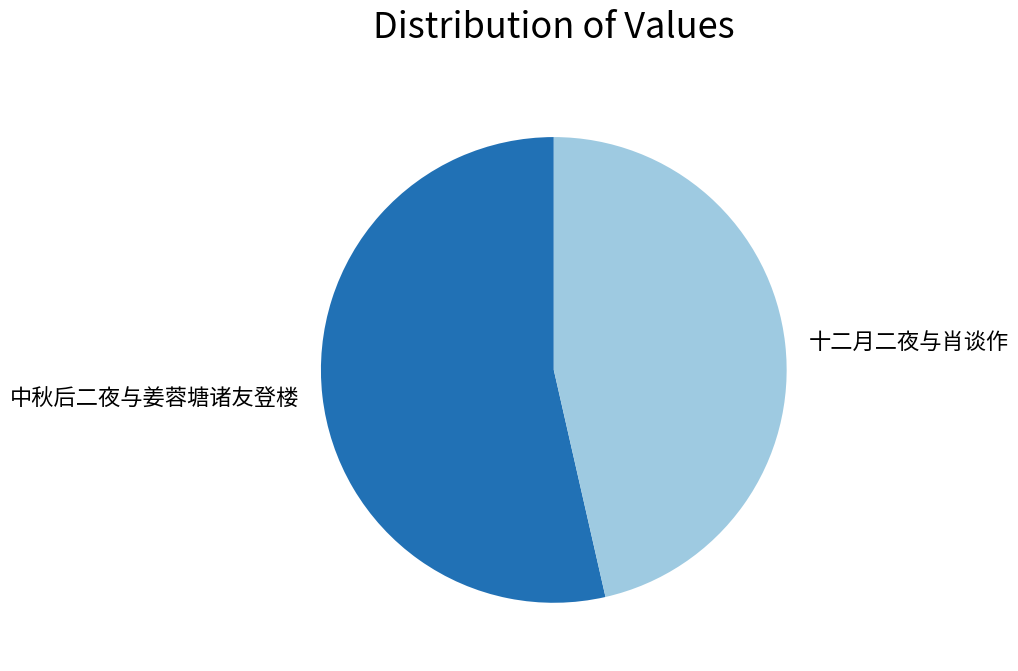

Which category accounts for the majority?

中秋后二夜与姜蓉塘诸友登楼